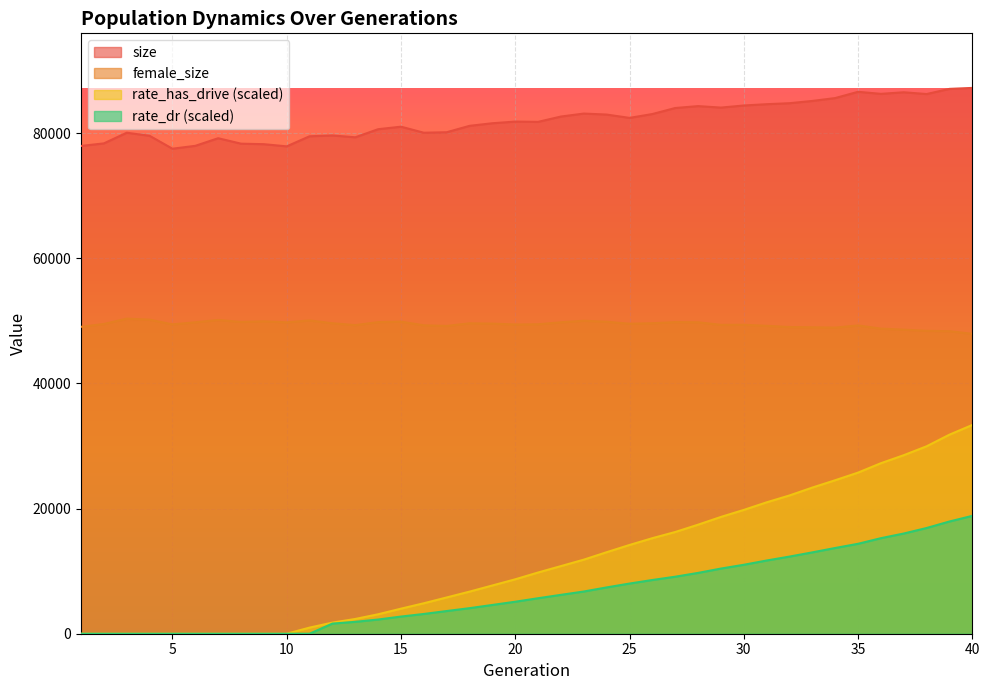

Is the value of female_size at 10 greater than the value of rate_dr at 3?

Yes